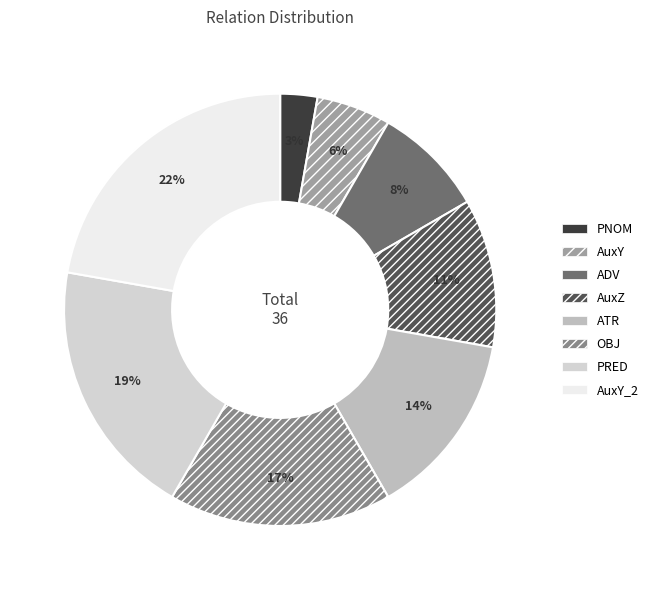

Combined, what portion of the pie is AuxY and AuxZ?

16.7%